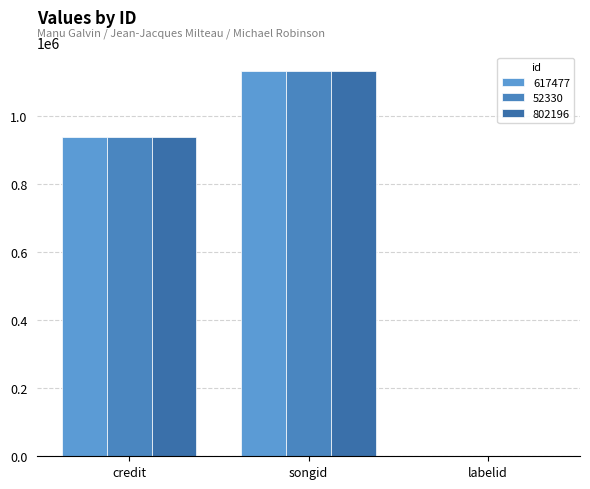

Reading left to right, list all the values displayed in this chart.

617477: credit=937693	songid=1130650	labelid=-1
52330: credit=937693	songid=1130650	labelid=-1
802196: credit=937693	songid=1130650	labelid=-1